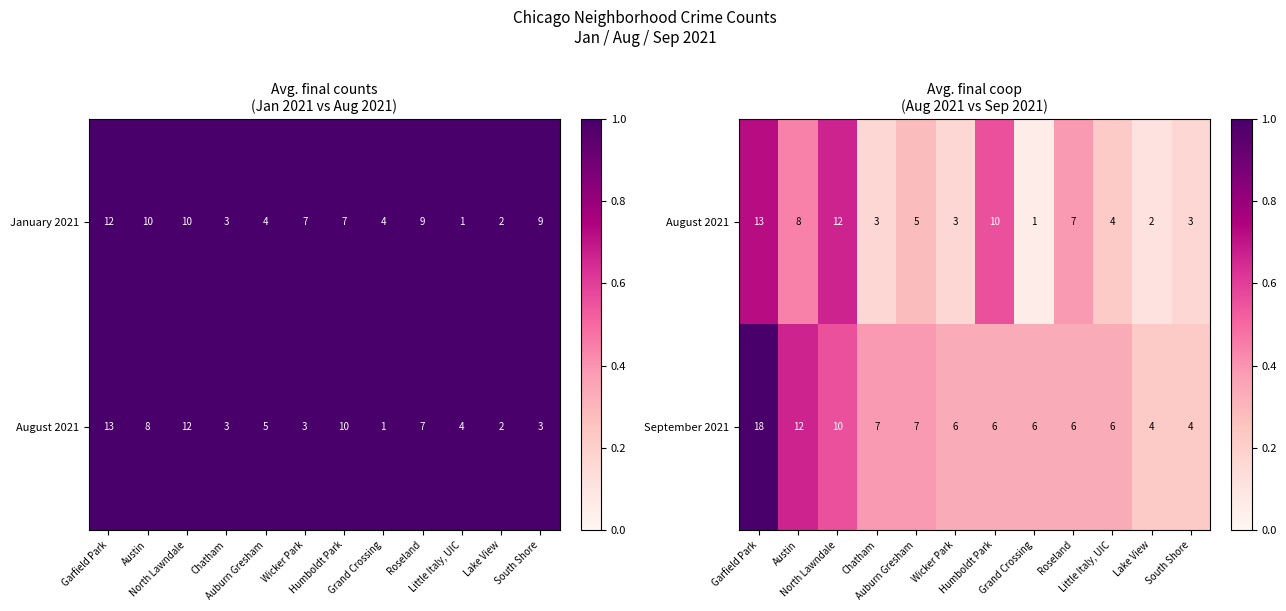

How many series are shown in this chart?

2